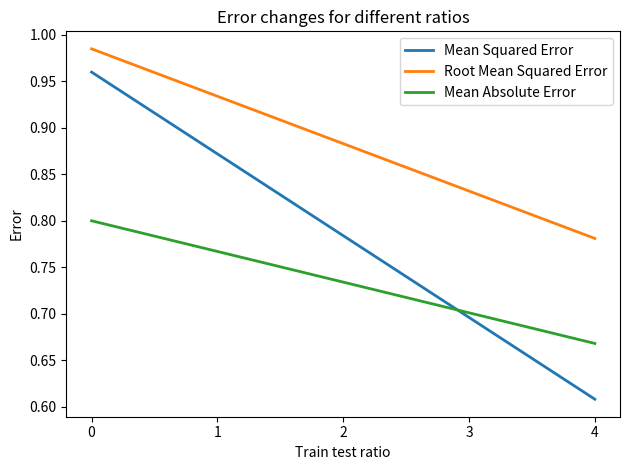

The Root Mean Squared Error series shows 0.5 at 1. True or false?

False